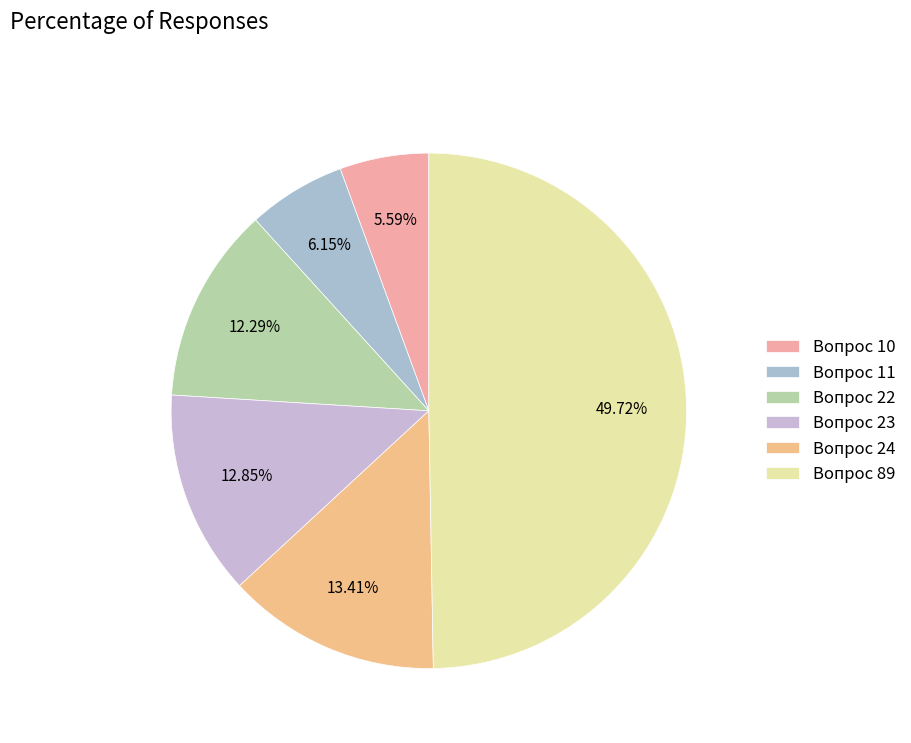

Does Вопрос 10 represent more than half of the total?

No